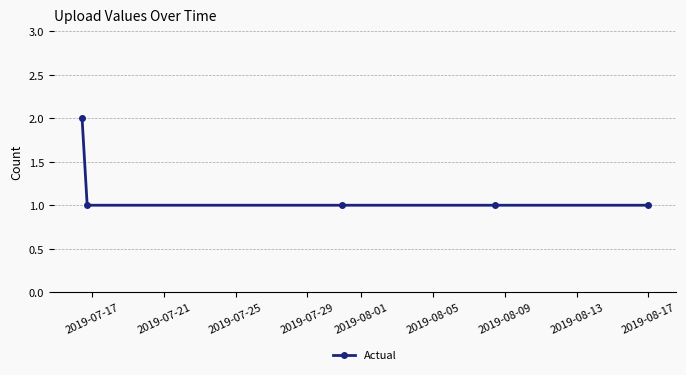

How many distinct data groups are displayed?

1